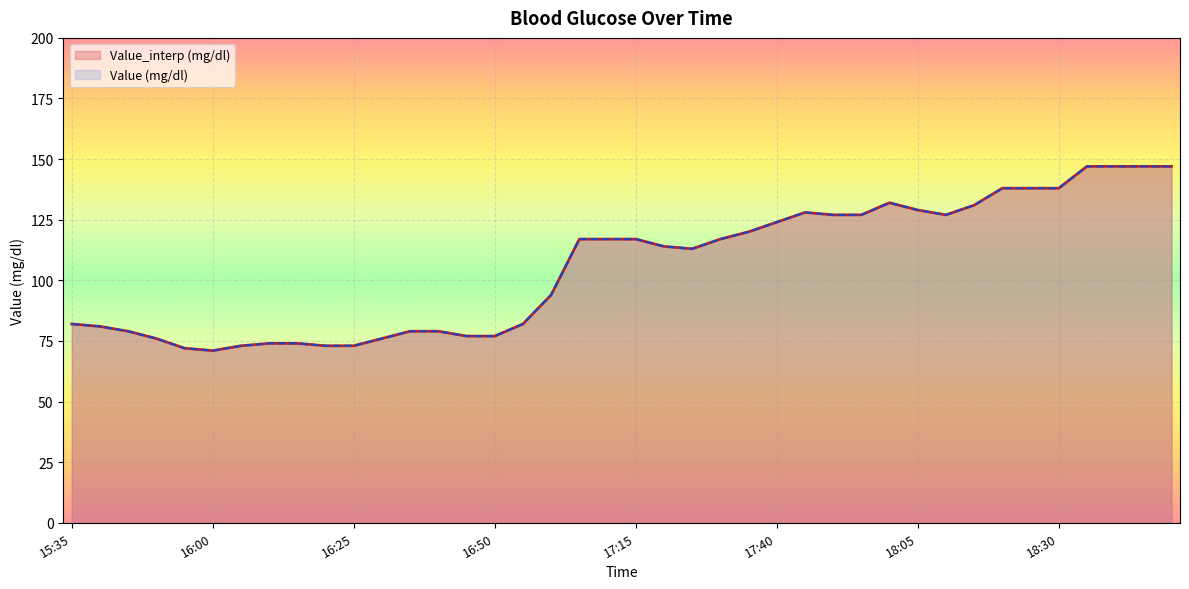

Where is the first local maximum for Value_interp (mg/dl)?

17:45